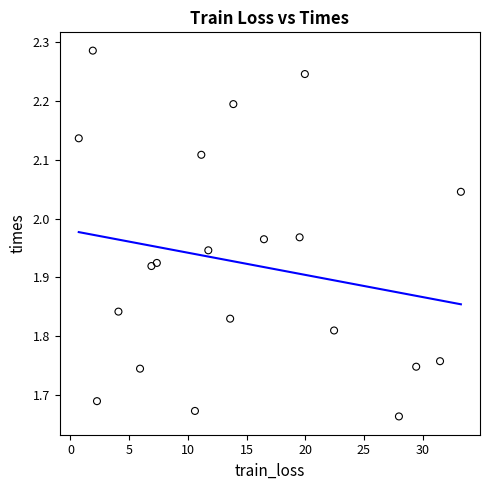

What is the range of X values (max minus min)?

32.6